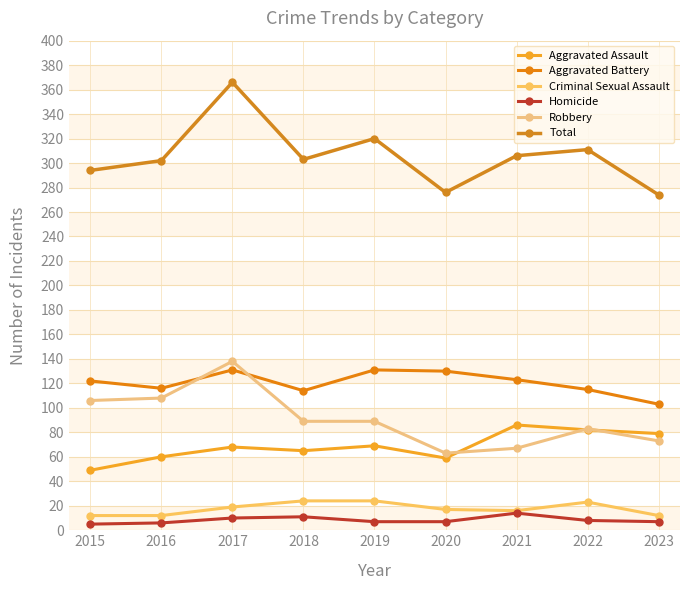

True or false: Total has a value of 171 at 2019.

False